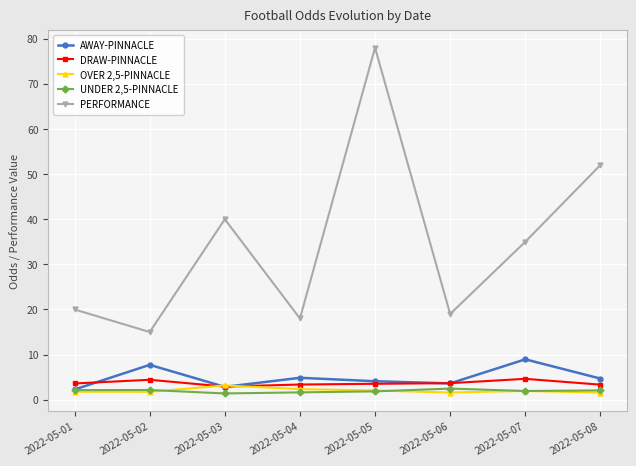

True or false: AWAY-PINNACLE and DRAW-PINNACLE intersect in this chart.

True